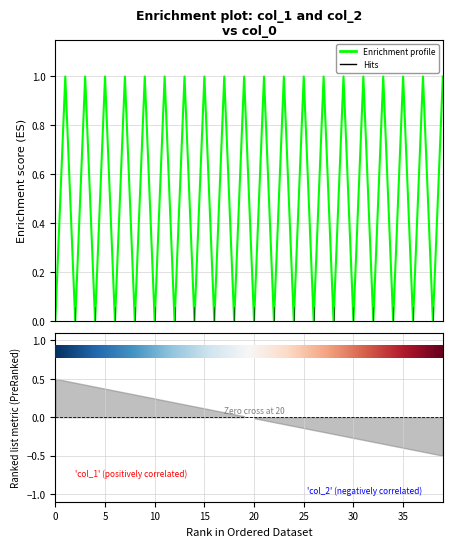

What is the label of the 21st point from the left?

20